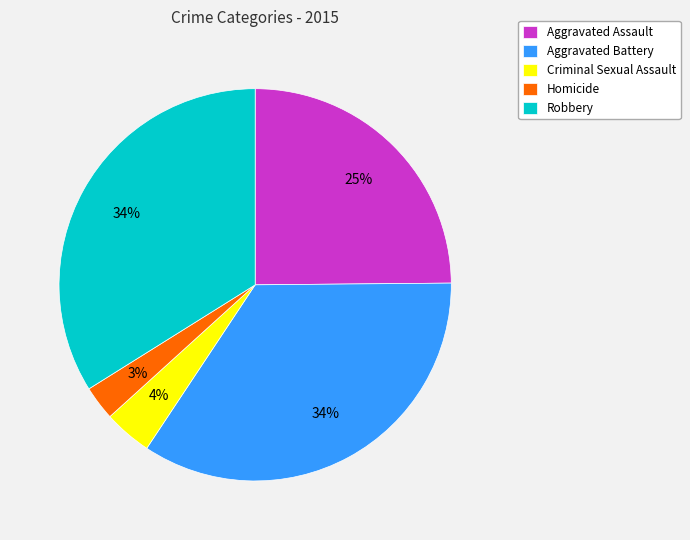

Which category has the smallest portion of the pie?

Homicide